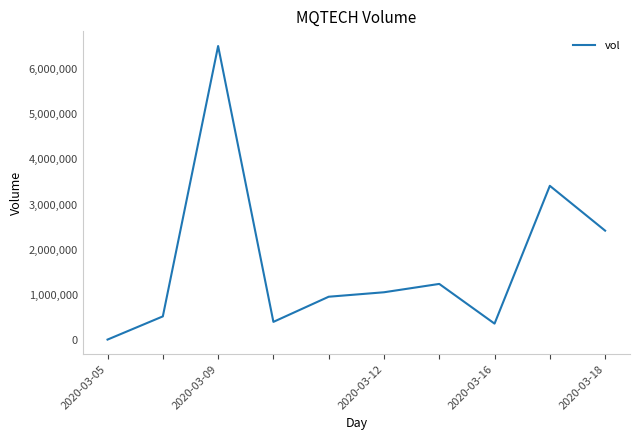

What is the difference between the maximum and minimum values?

6503300